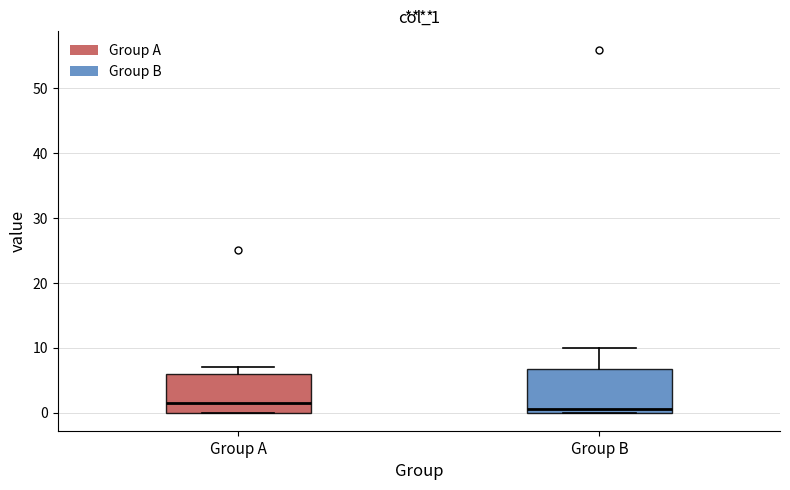

Where is the upper edge of the box for Group B on the y-axis? The values are not printed on the chart, so give them approximately, as read against the axis.

7